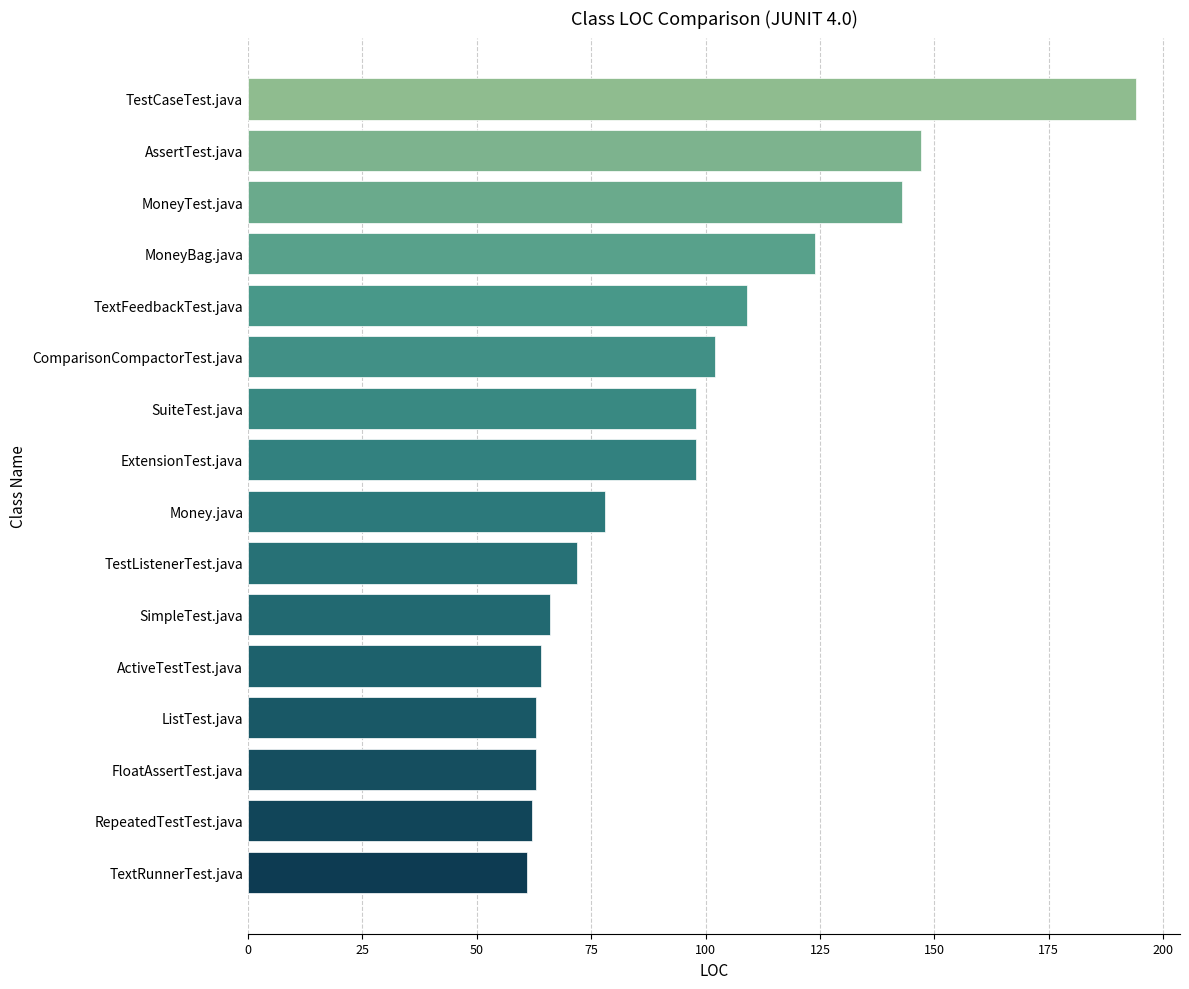

Where is the data nearest to the value 127?

MoneyBag.java